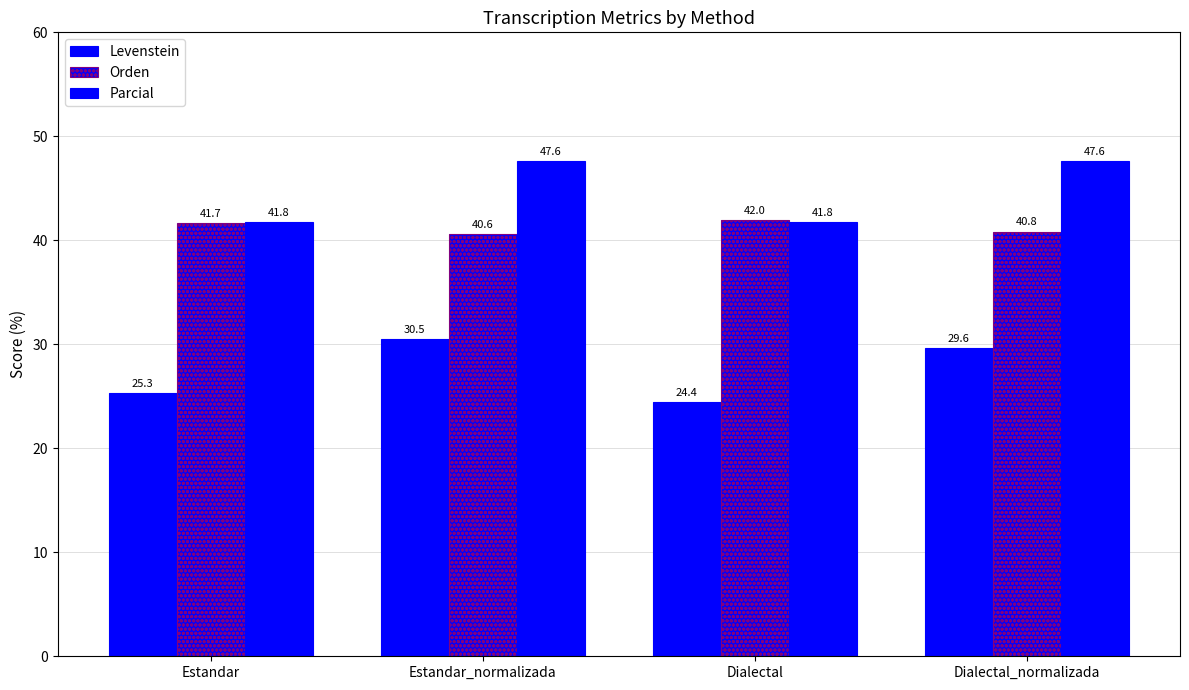

What is the greatest value displayed?

47.6